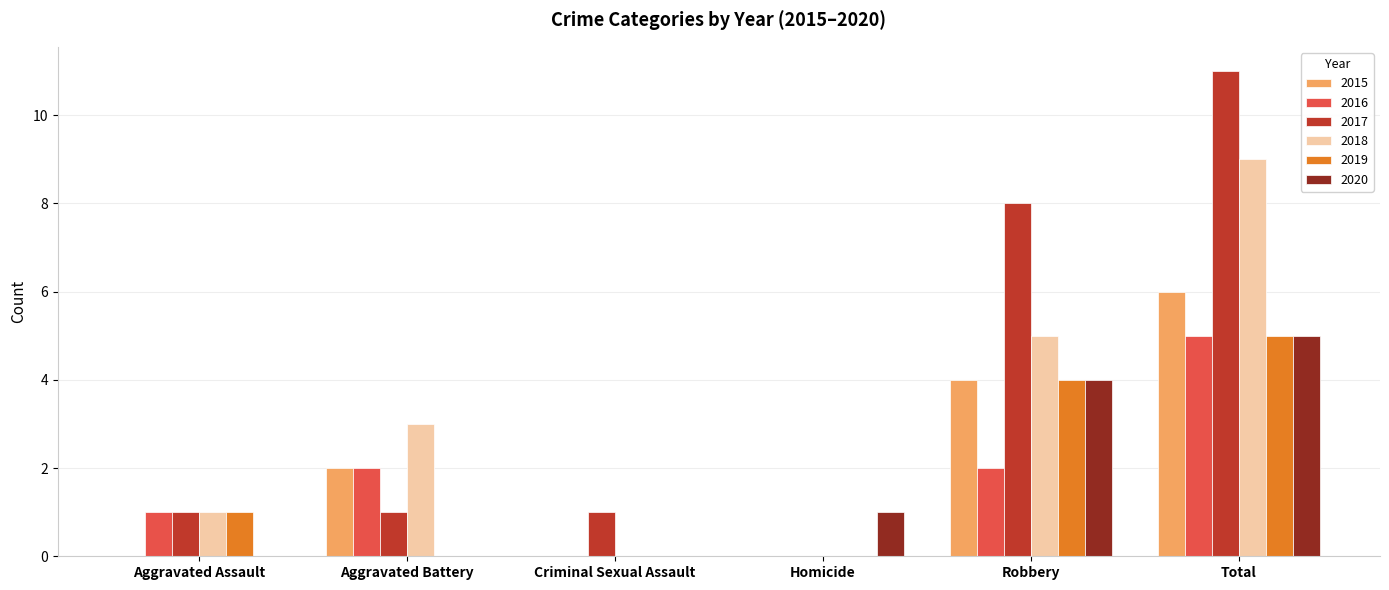

Is it true that 2019 equals 4 at Robbery?

True